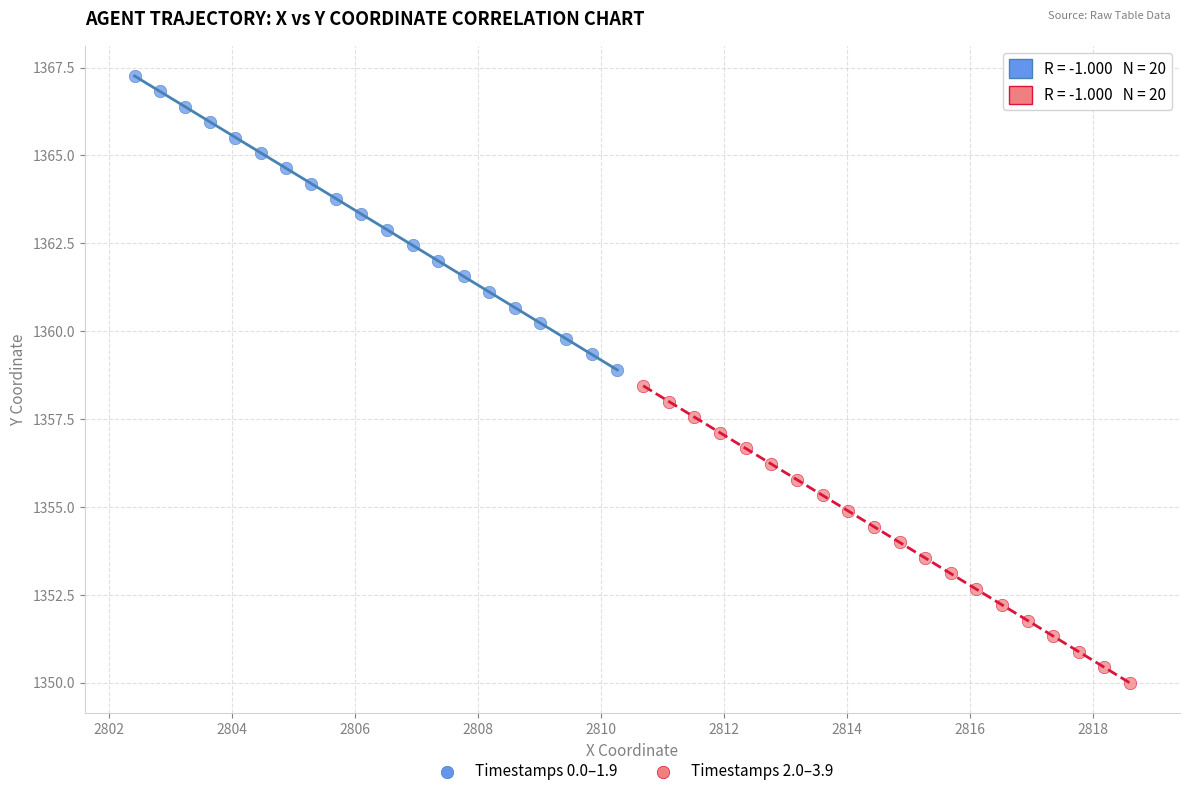

Which series reaches the maximum Y coordinate?

Timestamps 0.0–1.9